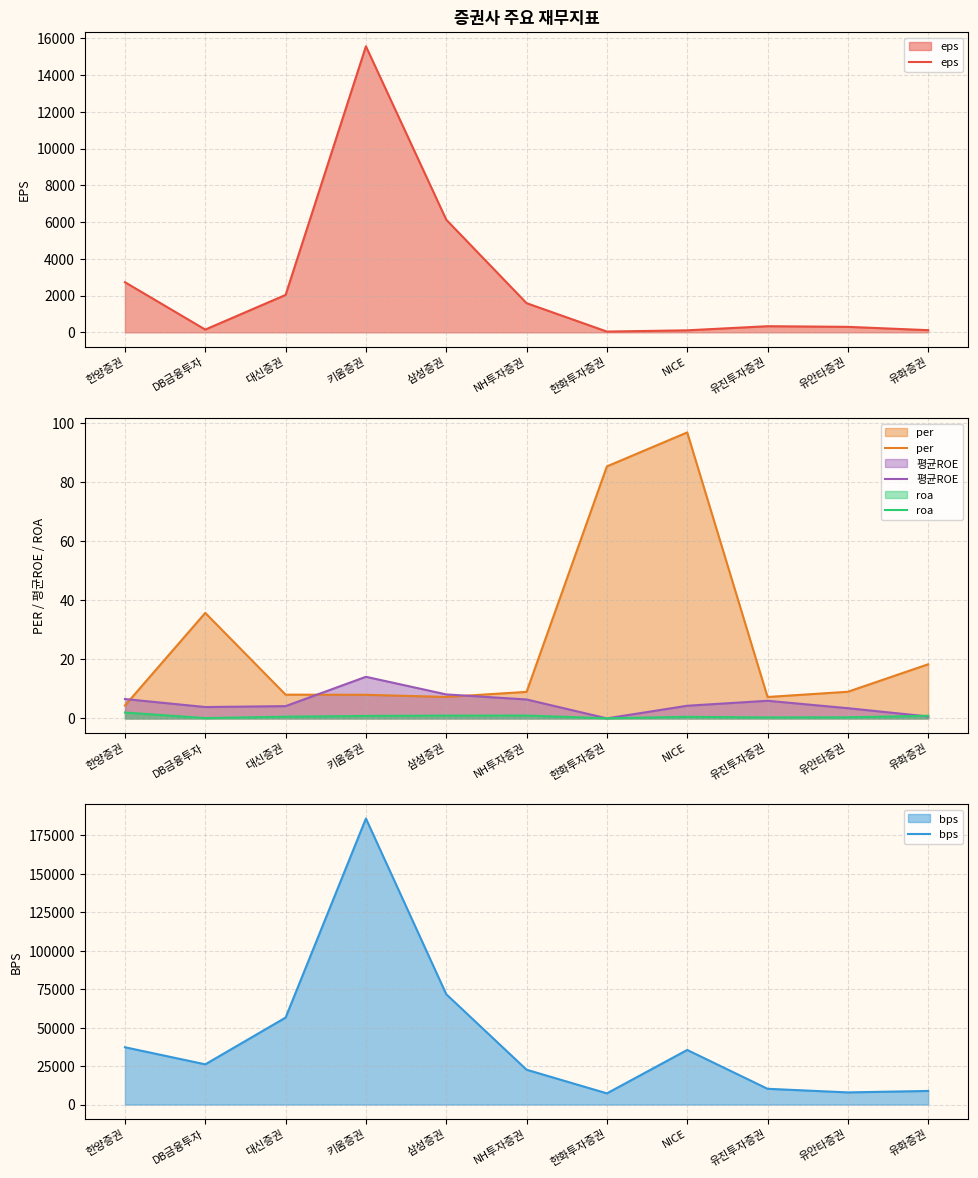

What position from the left is NICE?

8